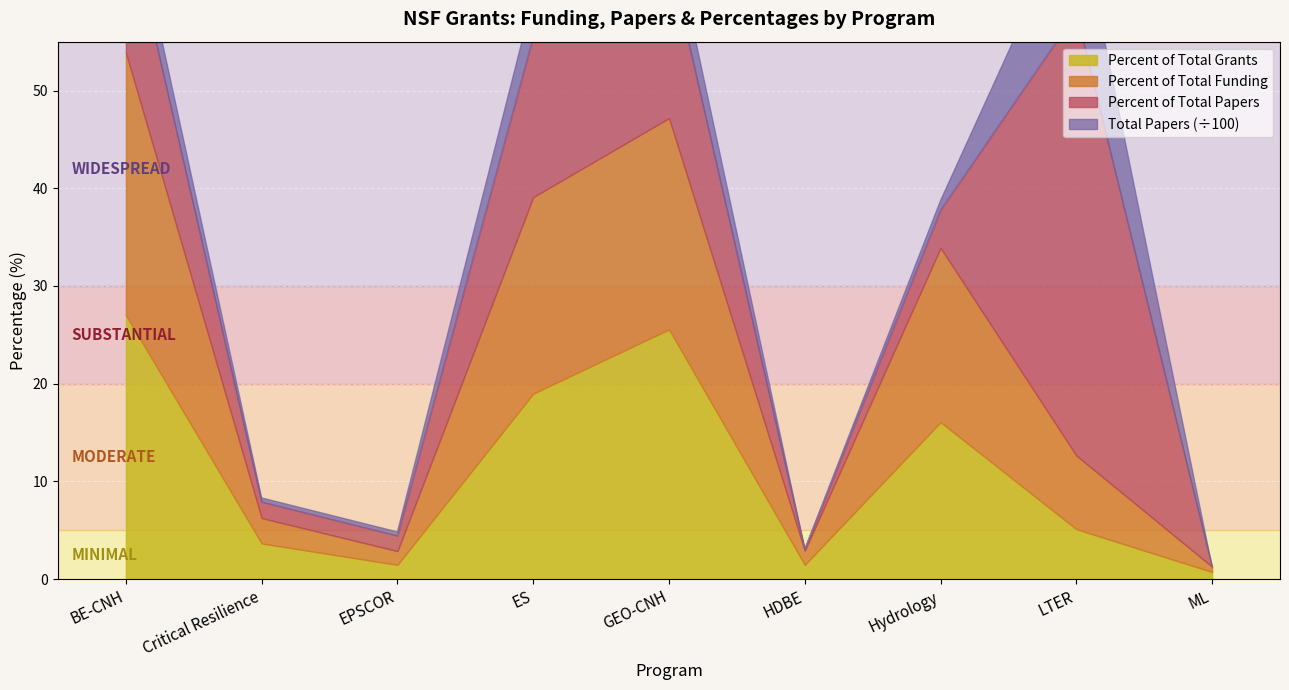

True or false: Total Papers has more than 0 interior local peaks.

True